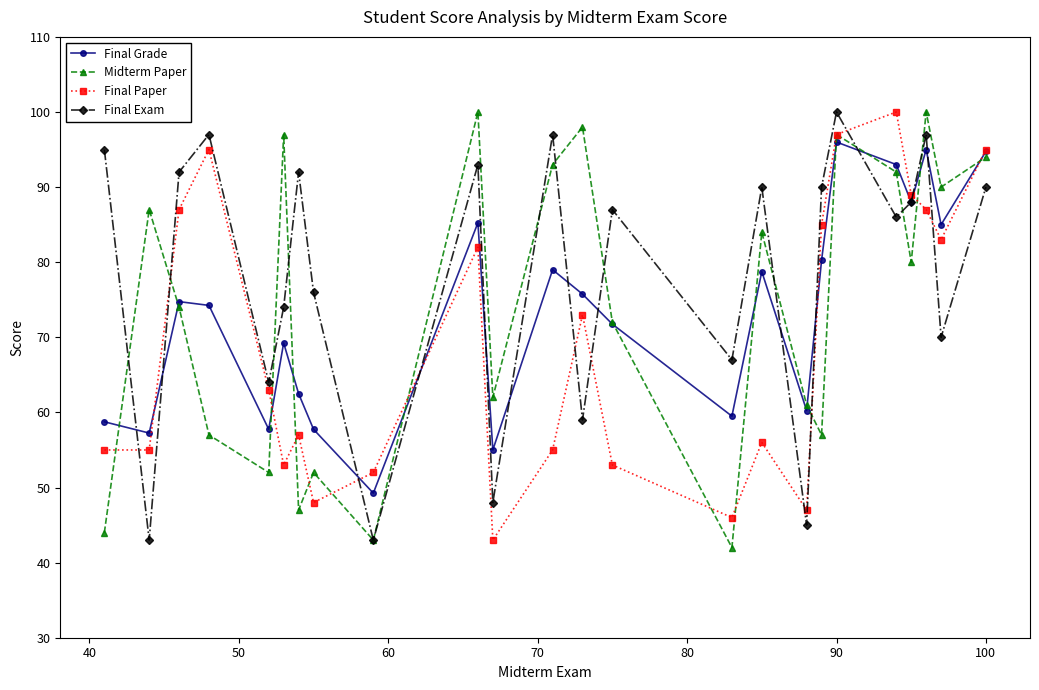

Count the number of data series in this chart.

4